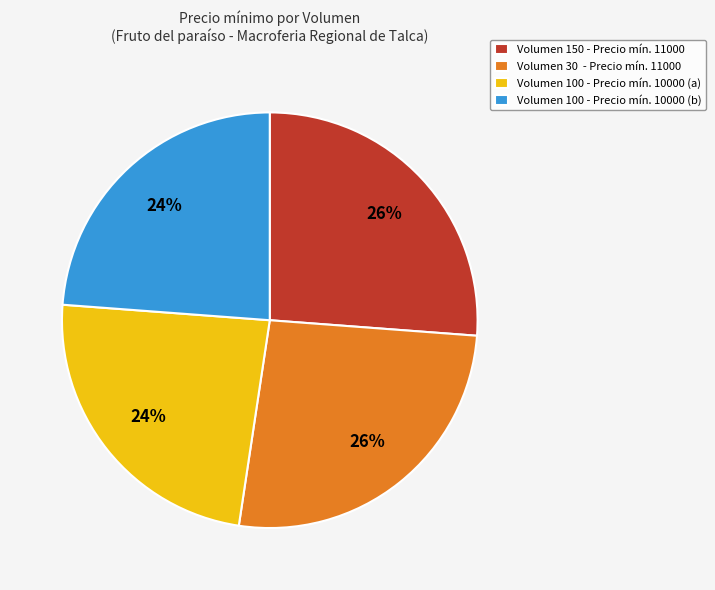

To the nearest percent, what is the combined percentage of Volumen 150 - Precio mín. 11000 and Volumen 100 - Precio mín. 10000 (b)?

50%